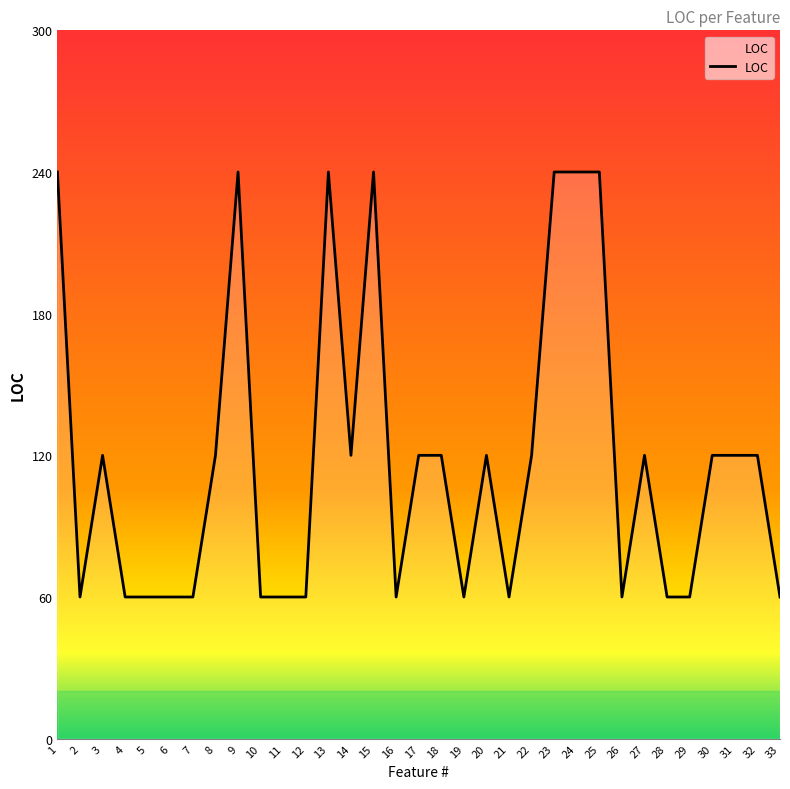

What is the smallest value displayed?

60